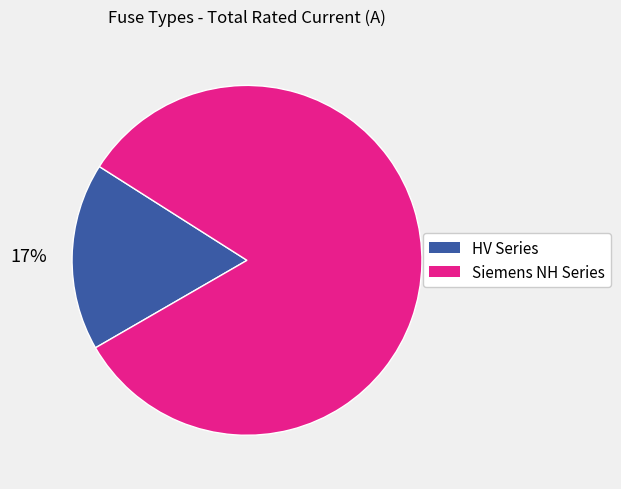

Does any single category account for the majority?

Yes